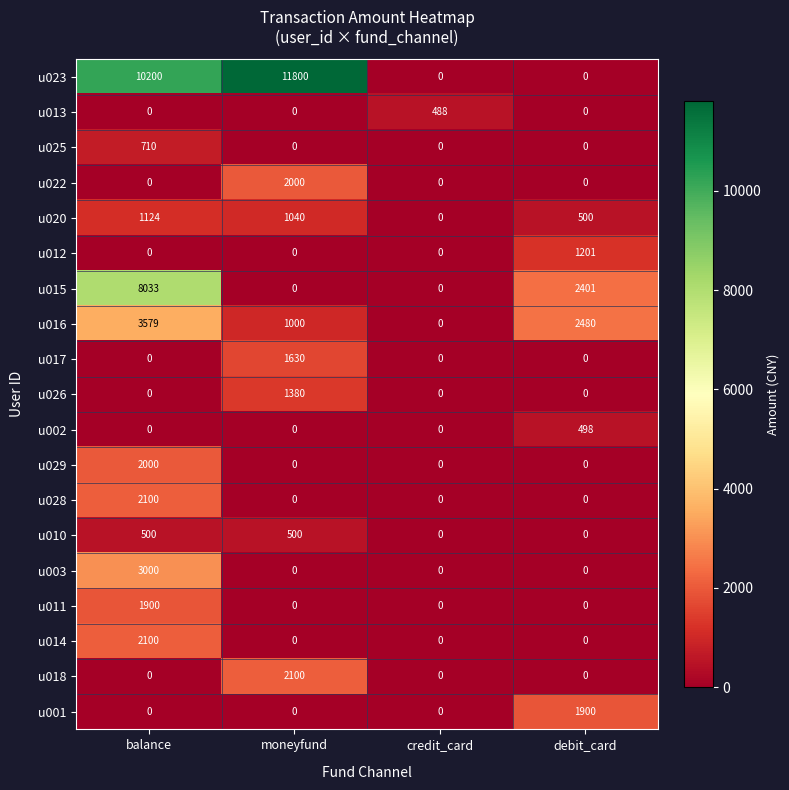

How many u026 values are between 0 and 1380?

4